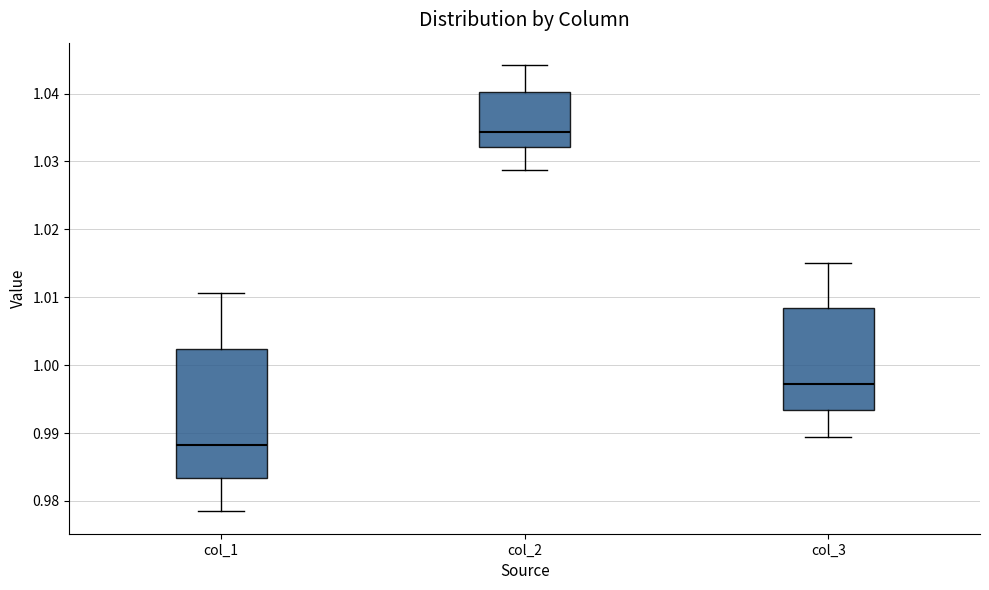

Reading left to right, transcribe this box plot: for each box, give where its median line is, the range the box spans, and where its two whiskers end, as read against the y-axis. The values are not printed on the chart, so give them approximately, as read against the axis.

col_1: median 0.988, box 0.983 to 1.002, whiskers 0.978 to 1.011
col_2: median 1.034, box 1.032 to 1.040, whiskers 1.029 to 1.044
col_3: median 0.997, box 0.993 to 1.008, whiskers 0.989 to 1.015